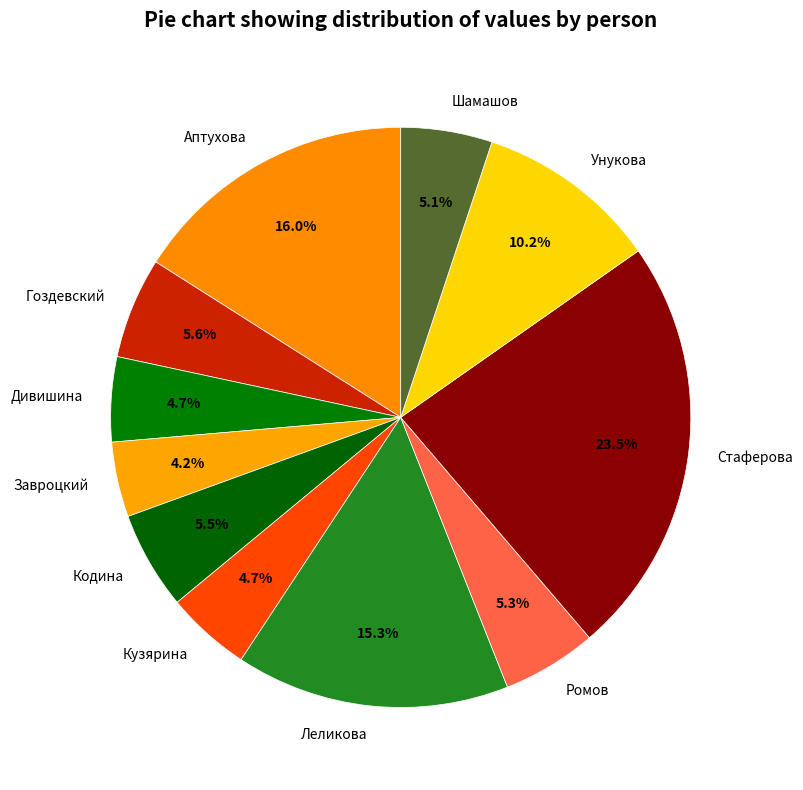

Does any single category account for the majority?

No